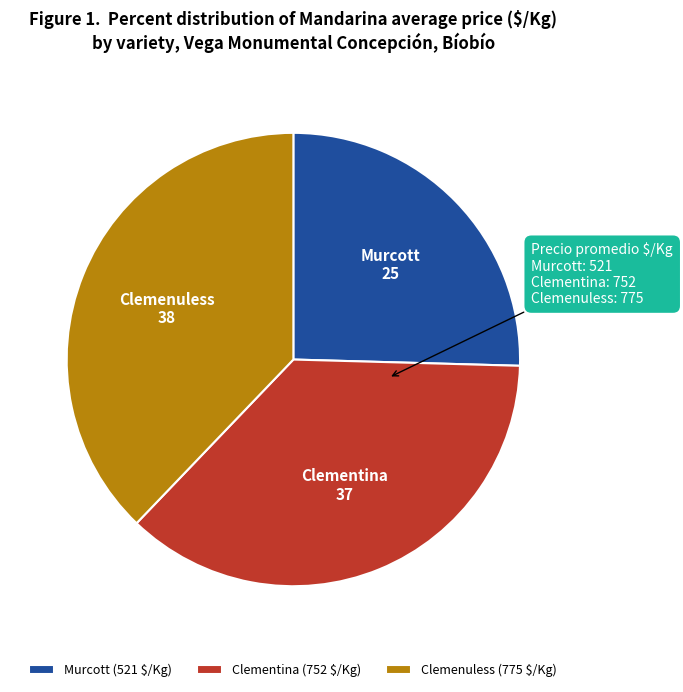

Is there any slice that represents more than half of the pie?

No